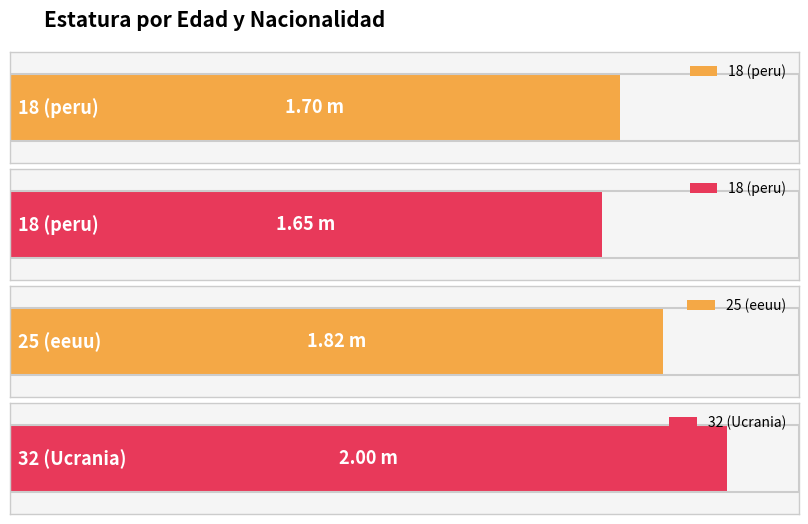

What is the change in value from 18 (peru) to 32 (Ucrania)?

+0.4